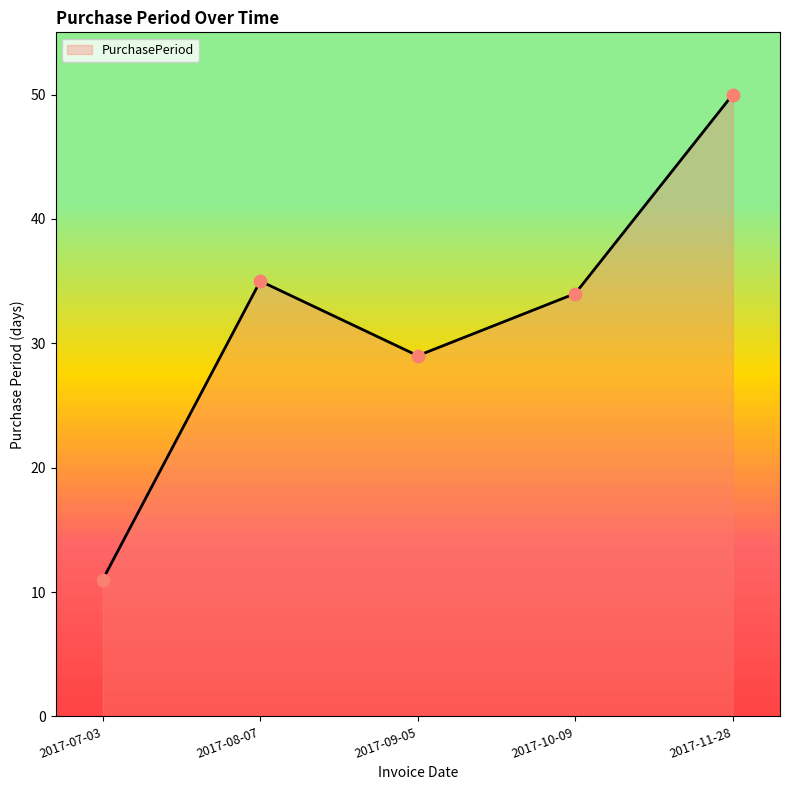

Approximately how many times larger is the value at 2017-07-03 compared to 2017-11-28?

0.2